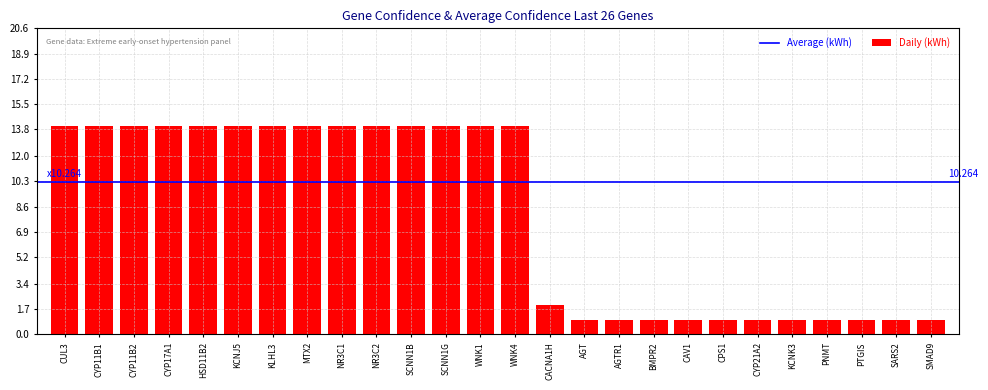

Is it true that the value at PNMT is 1?

True